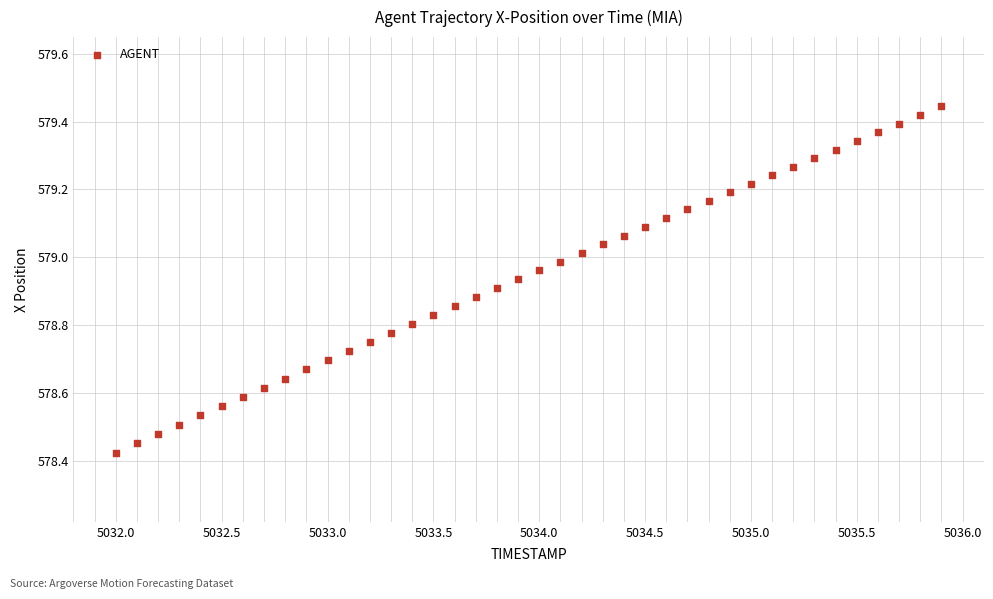

What is the range of Y values (max minus min)?

1.0